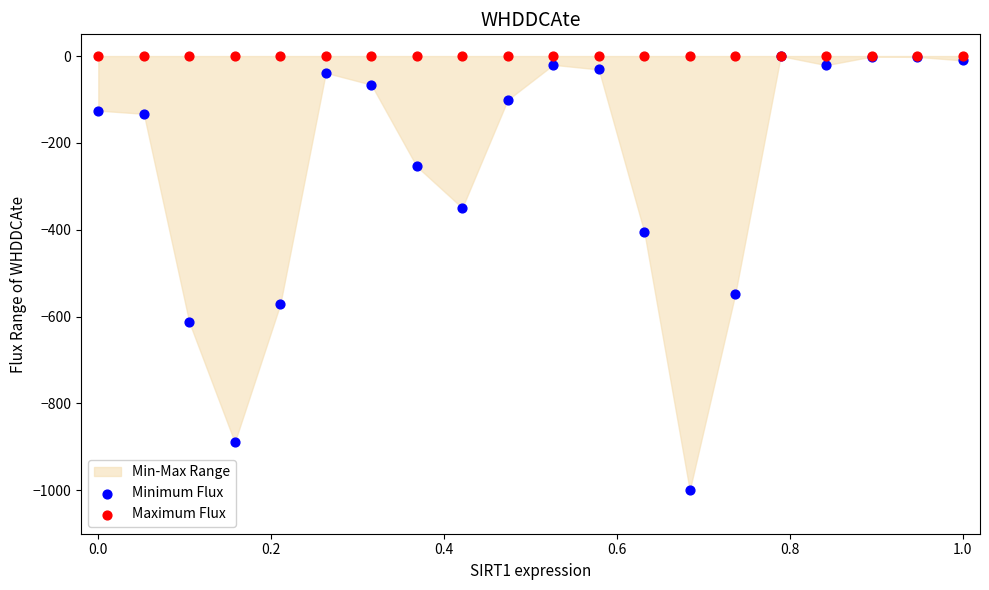

In the Minimum Flux series, what Y value is closest to -500?

-548.5